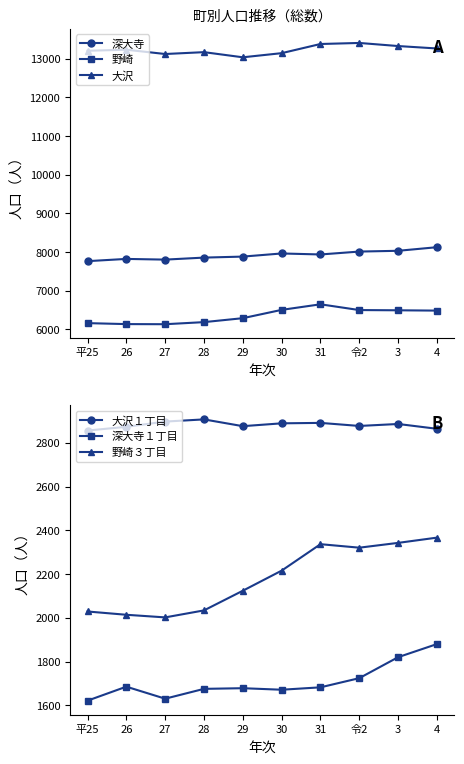

How many distinct data groups are displayed?

6